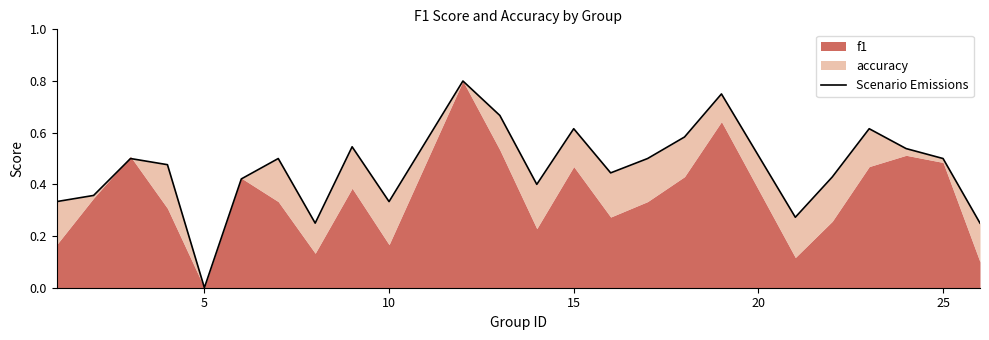

How many lines are shown in the chart?

1